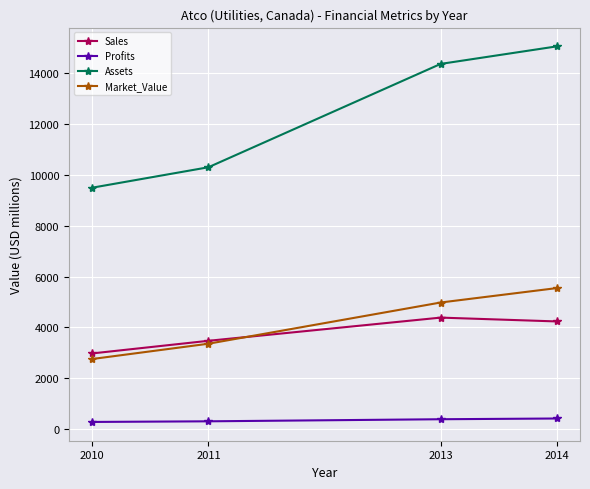

At which label does Profits first exceed 376?

2013